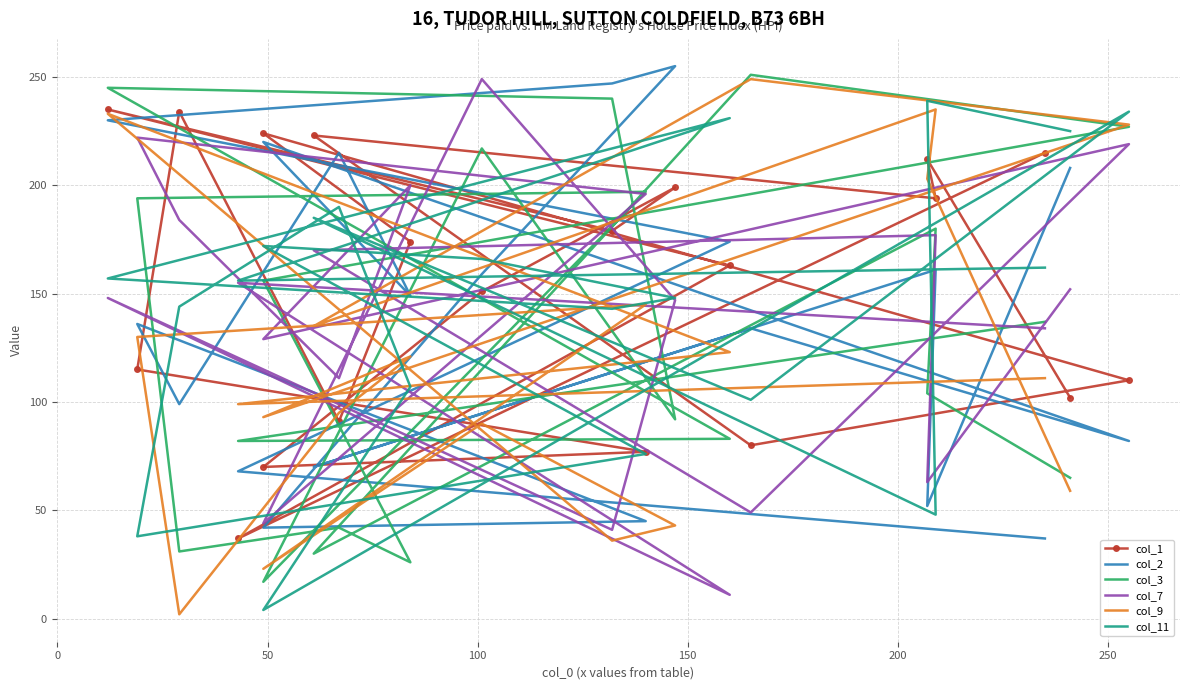

True or false: col_9 has a value of 312 at 50.

False